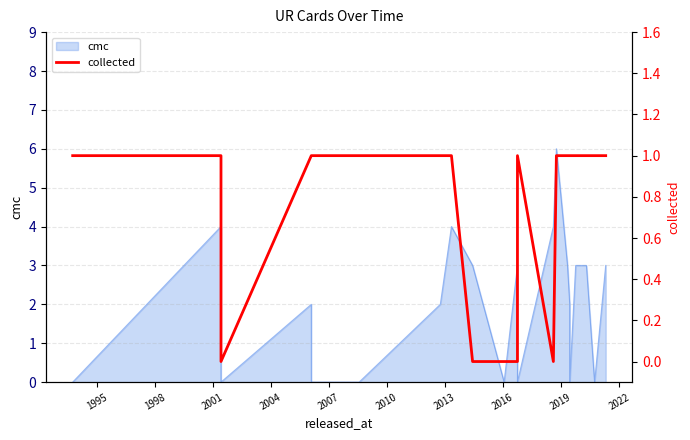

Reading left to right, transcribe all the data shown in this chart.

1	1	0	1	1	1	1	1	1	0	0	0	1	0	1	1	1	1	1	1	1	1